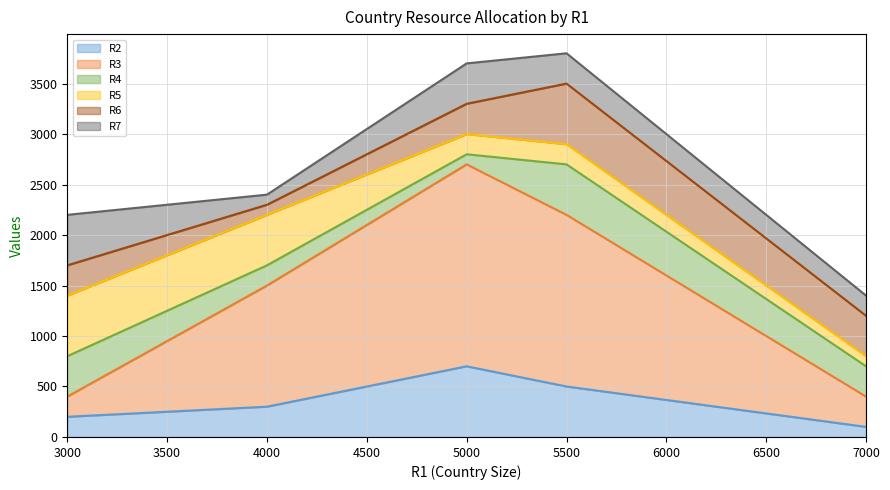

Rank the series at 4000 from lowest to highest value.

R6, R7, R4, R2, R5, R3